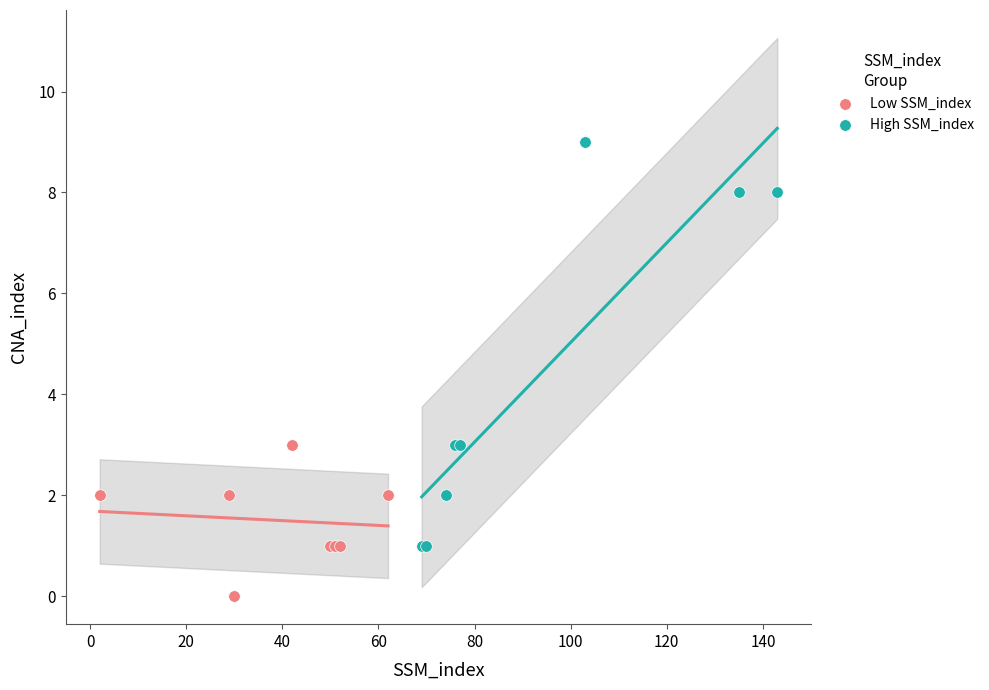

Which series contains the lowest Y value?

Low SSM_index